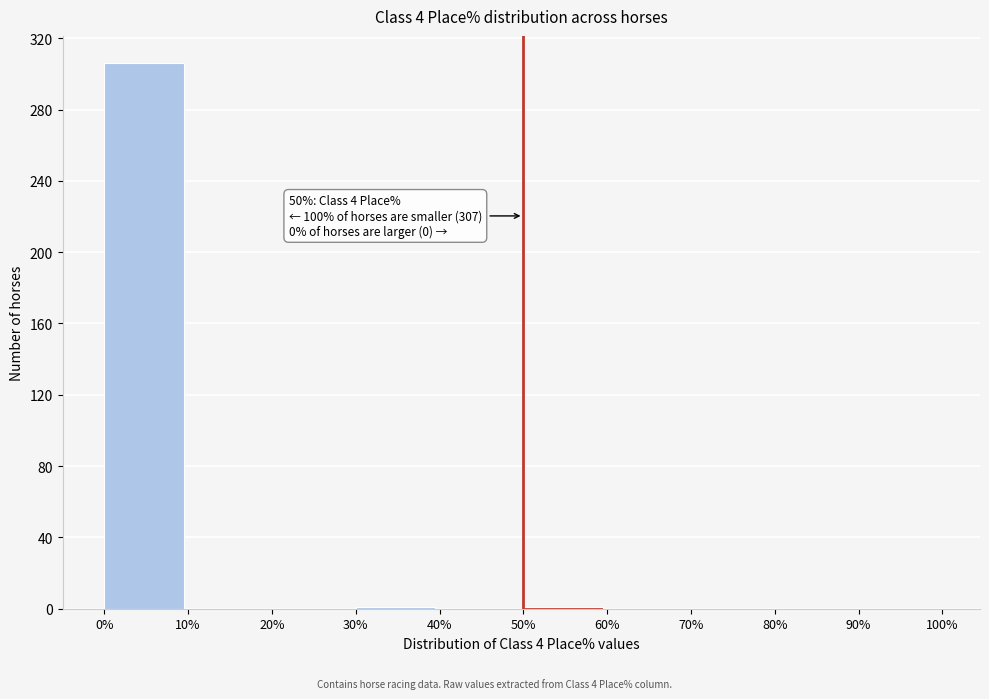

Which range on the x-axis has the tallest bar?

0% to 10%